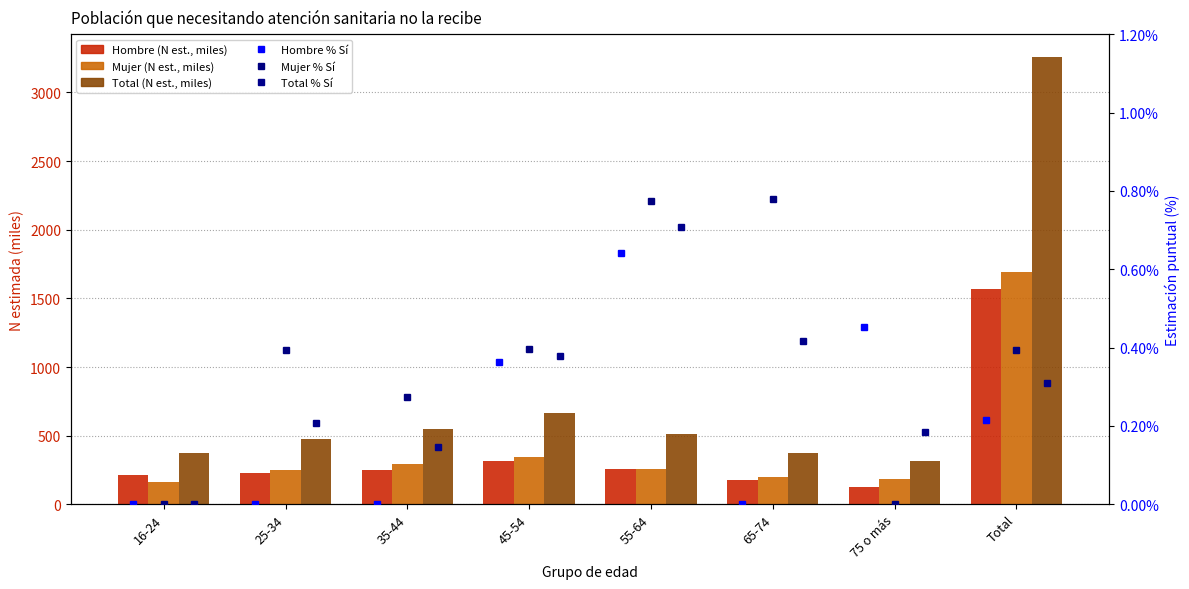

Are the bars horizontal?

No